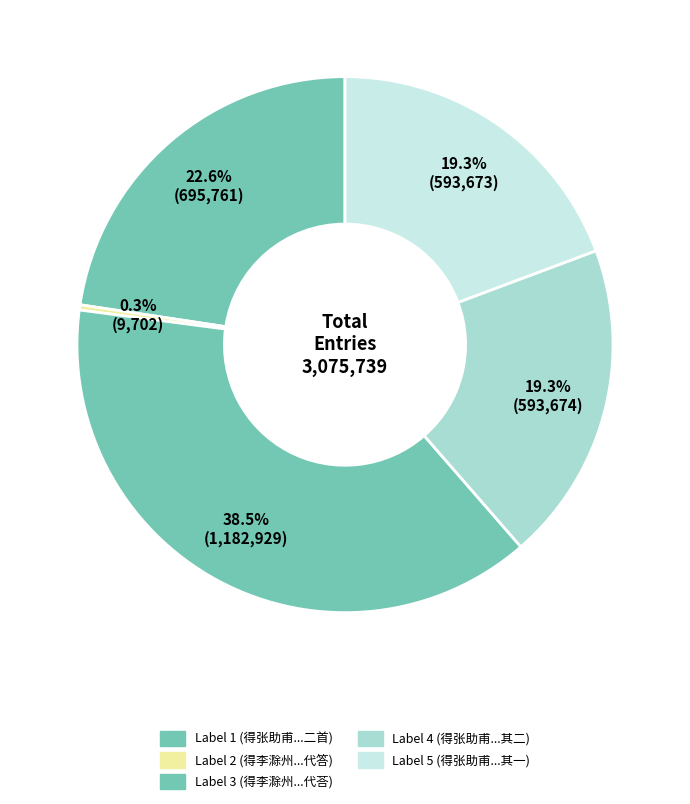

How many segments does this pie chart have?

5